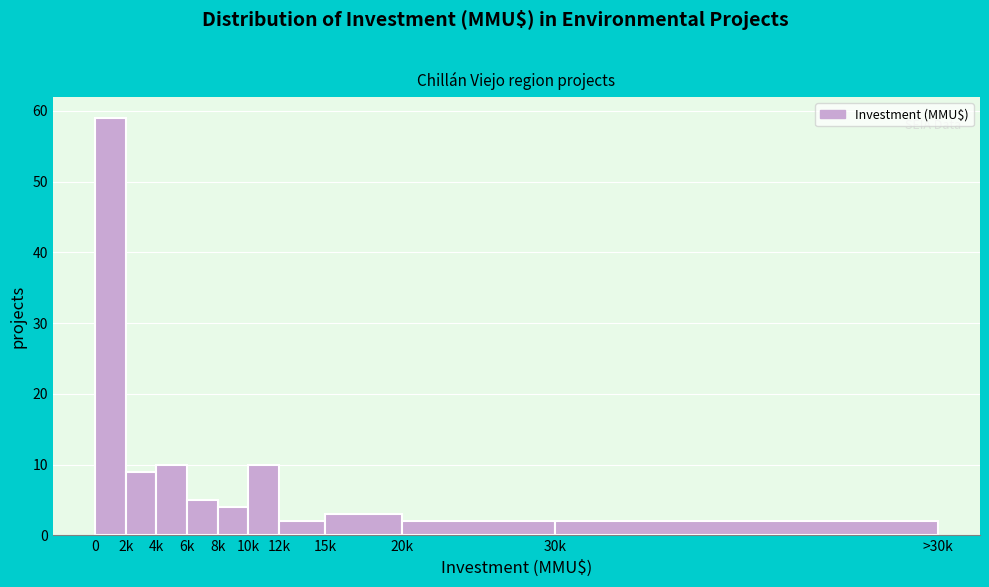

Reading right to left, extract all data points from this chart.

30k=2	20k=2	15k=3	12k=2	10k=10	8k=4	6k=5	4k=10	2k=9	0=59